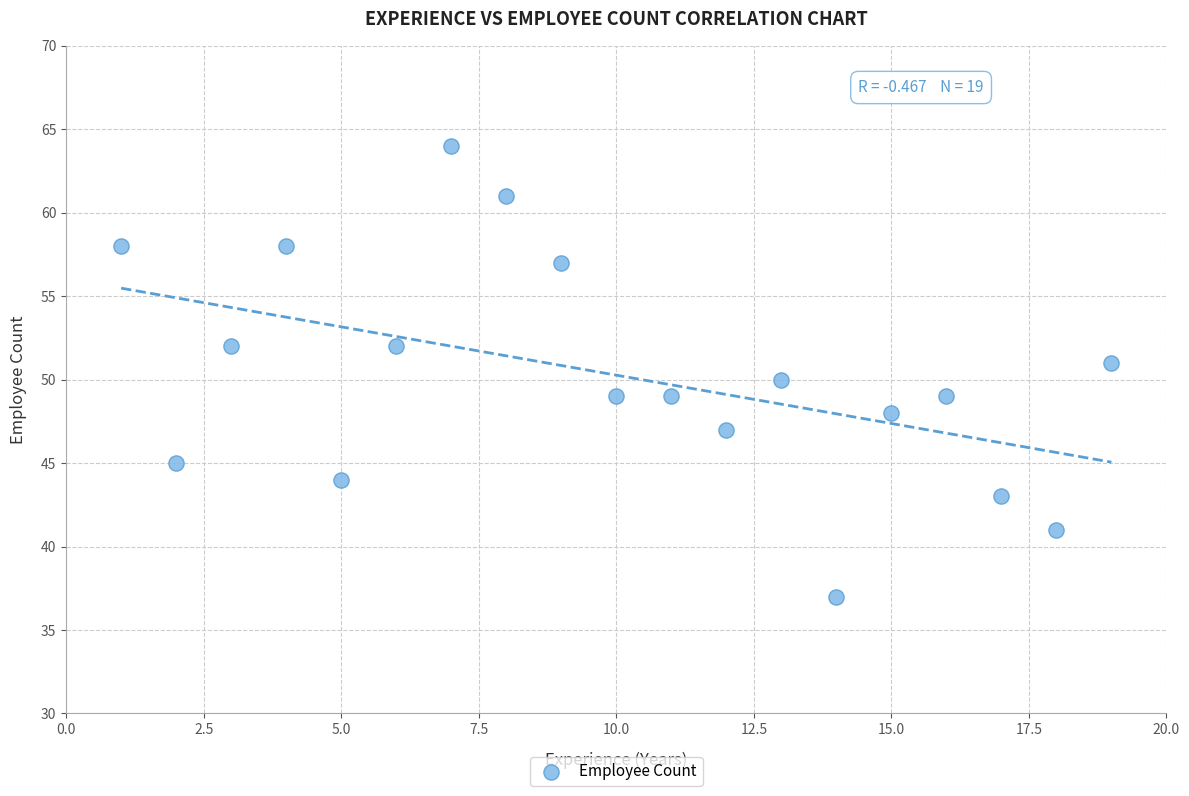

What is the range of X values (max minus min)?

18